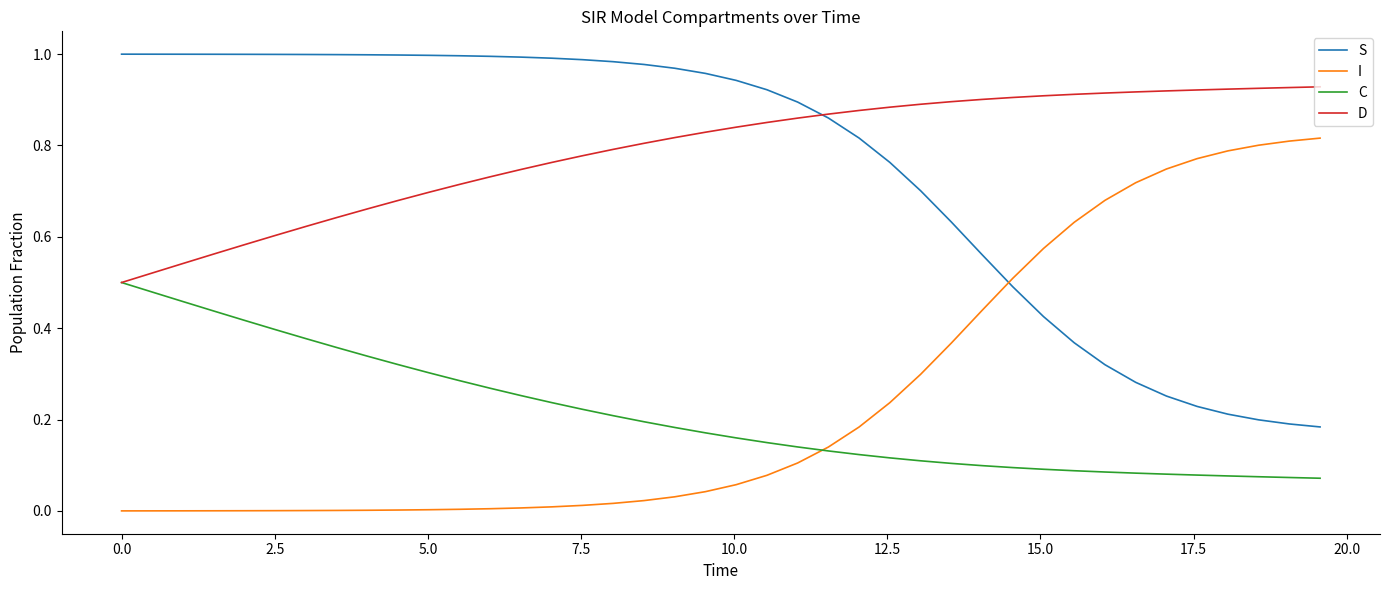

True or false: I and S cross at least once.

True